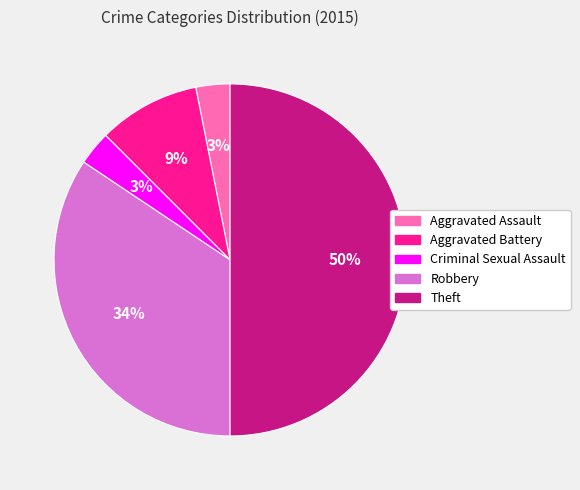

Is the sum of Robbery and Theft greater than half?

Yes